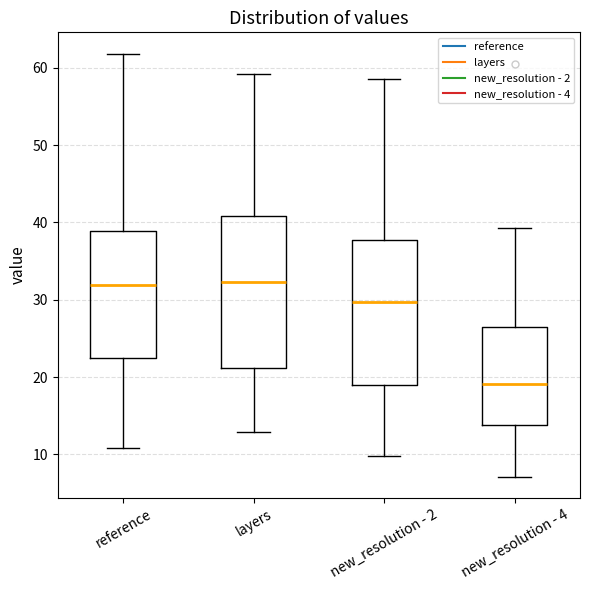

Where does the median line of the box for new_resolution - 4 sit on the y-axis? The values are not printed on the chart, so give them approximately, as read against the axis.

19